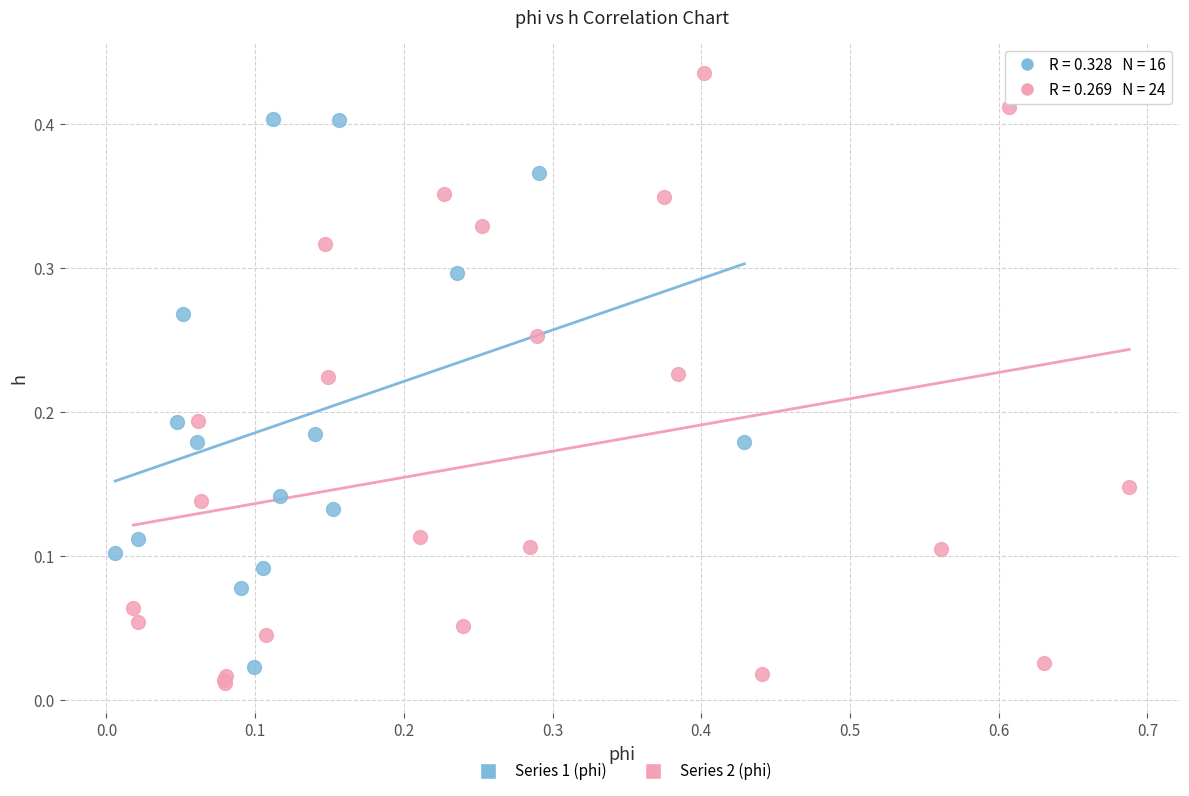

Which series has the widest spread of Y values?

Series 2 (phi)